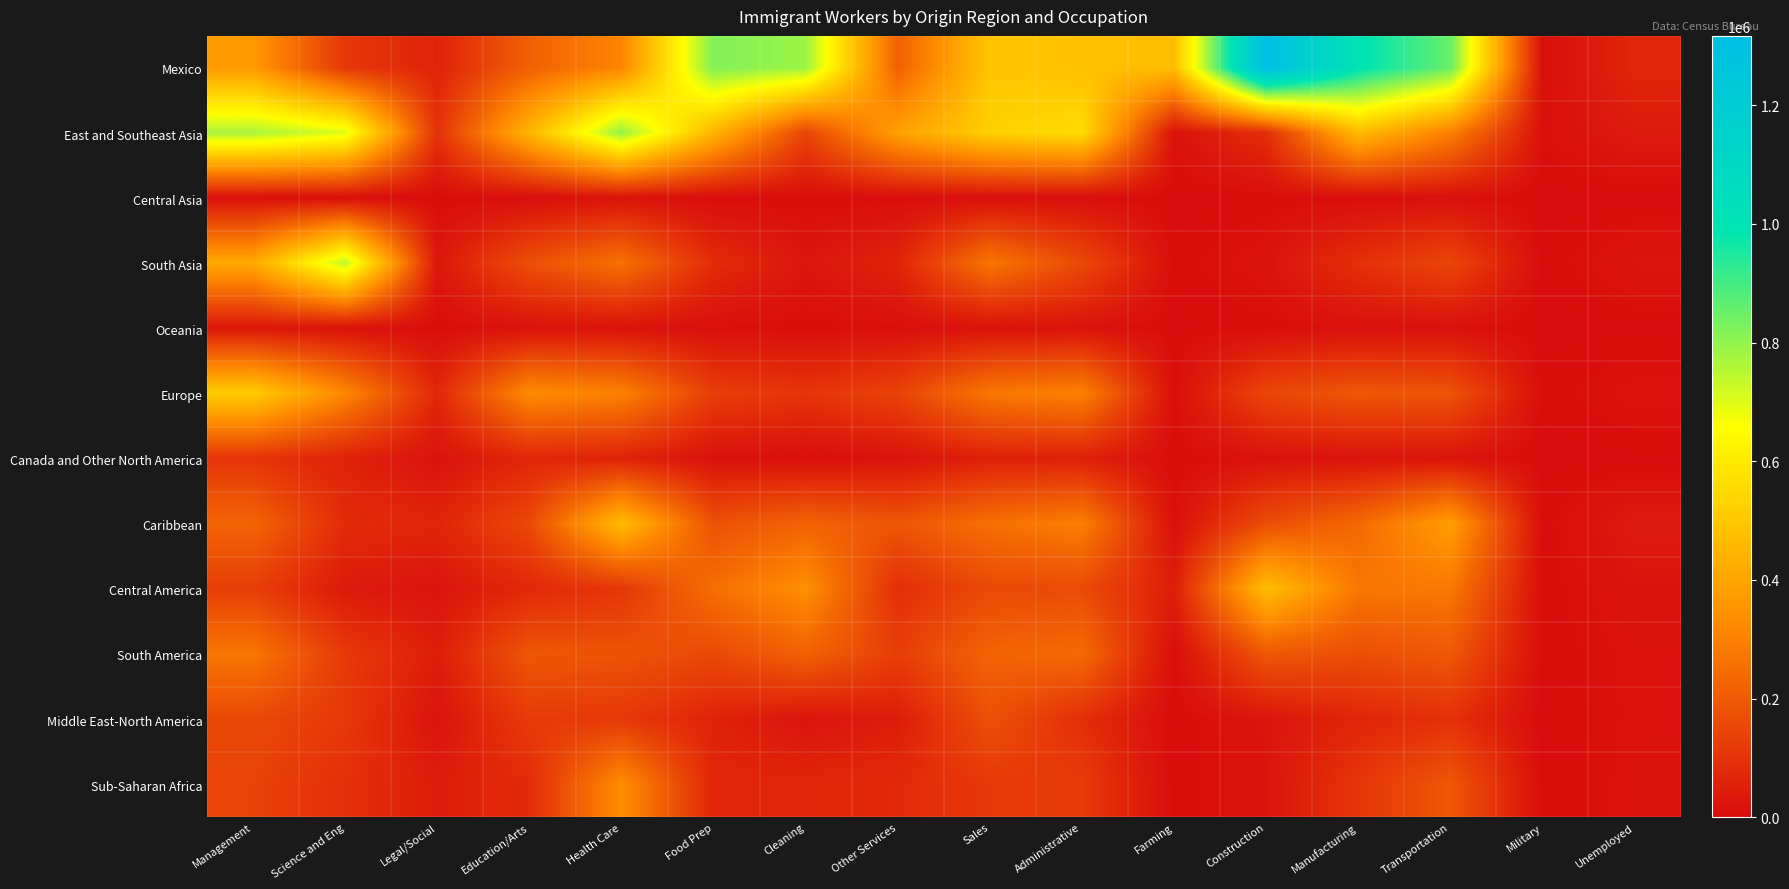

What is the total value across all series at Legal/Social?

481775